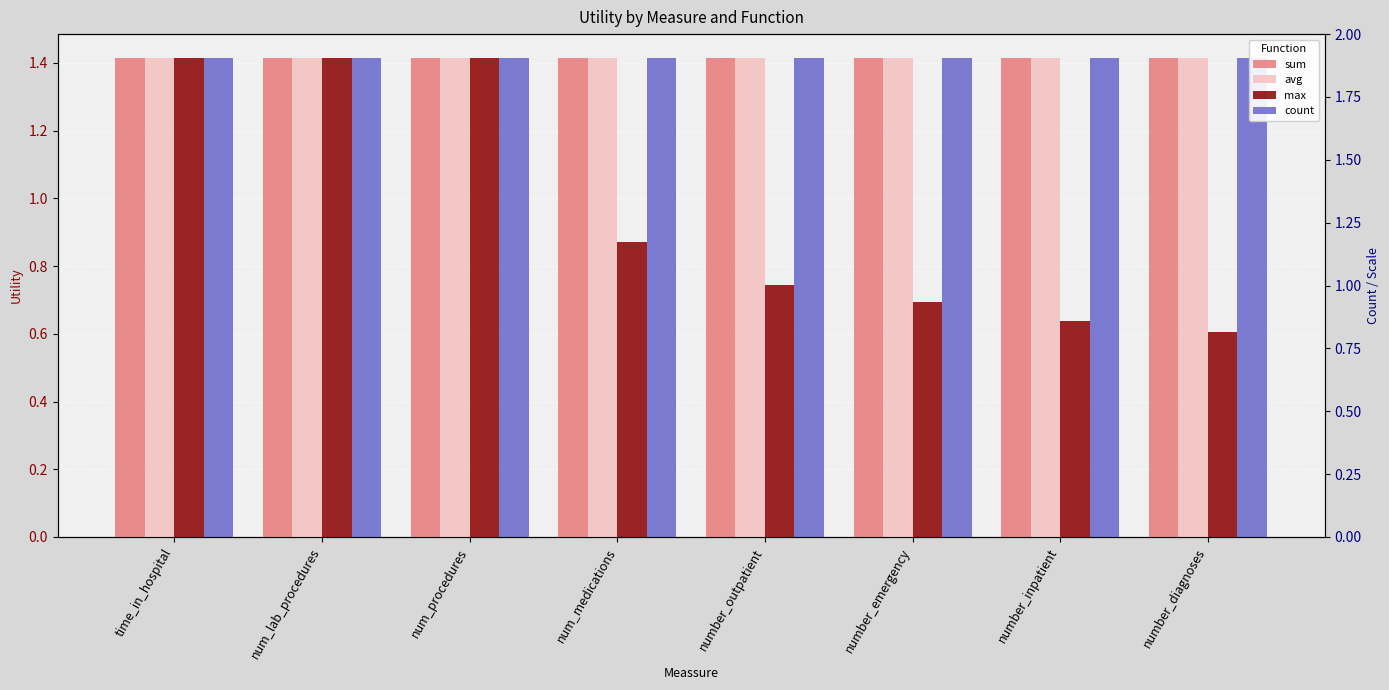

What value does the max series have at num_procedures?

1.4